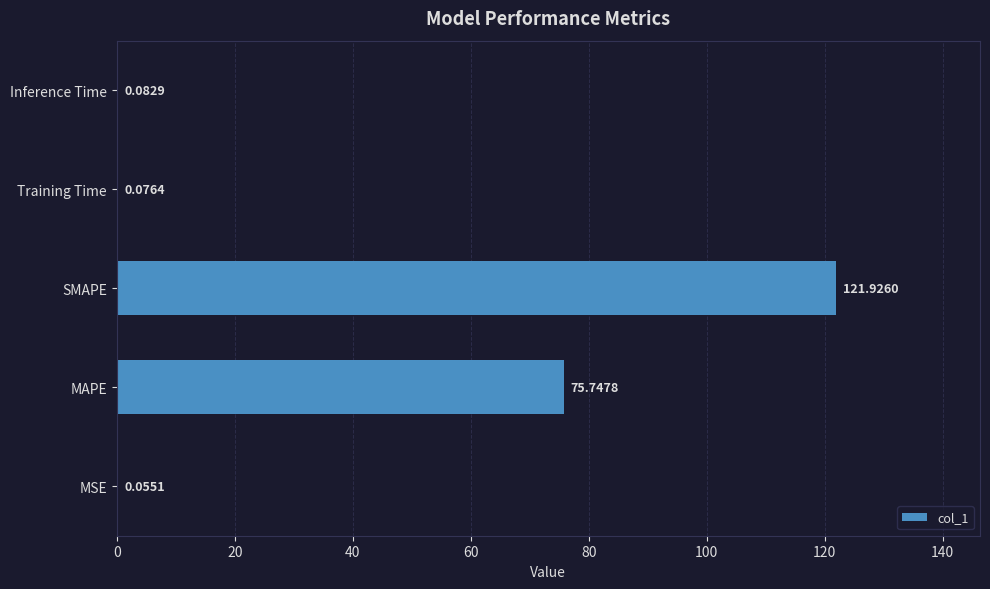

Between Inference Time and MAPE, which is larger?

MAPE